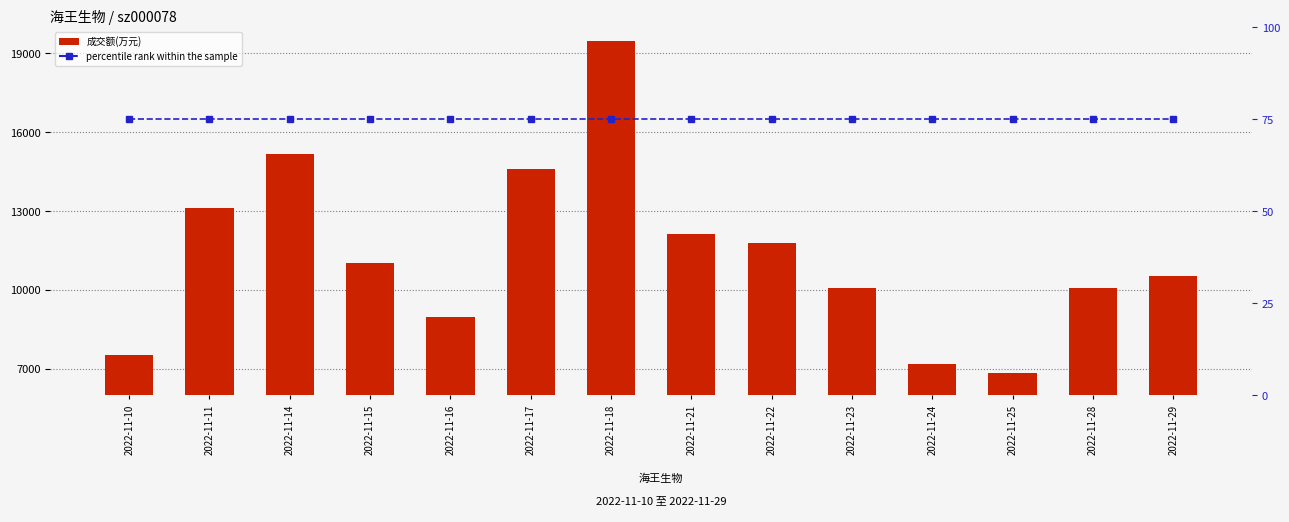

What is the approximate value of 成交额(万元) at 2022-11-28, to the nearest 10?

10090